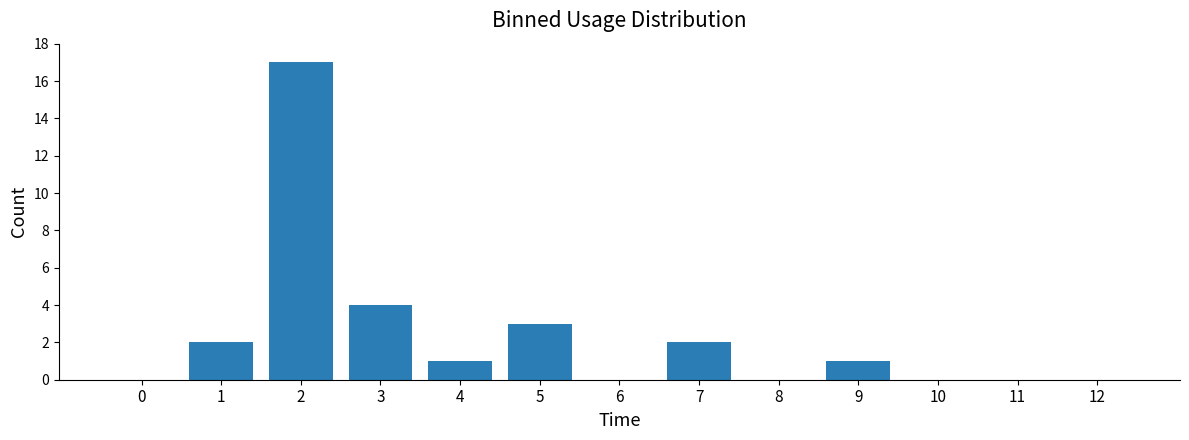

What is the sum of all values?

30